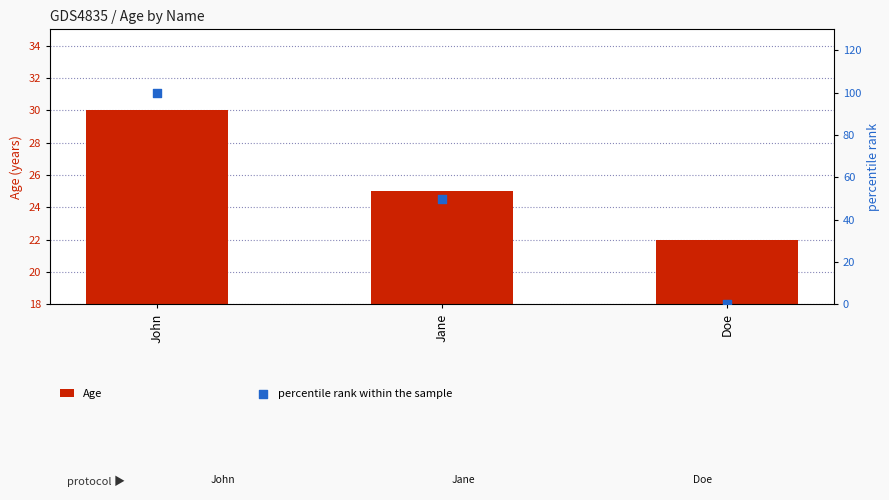

Which series contains the highest Y value?

percentile rank within the sample